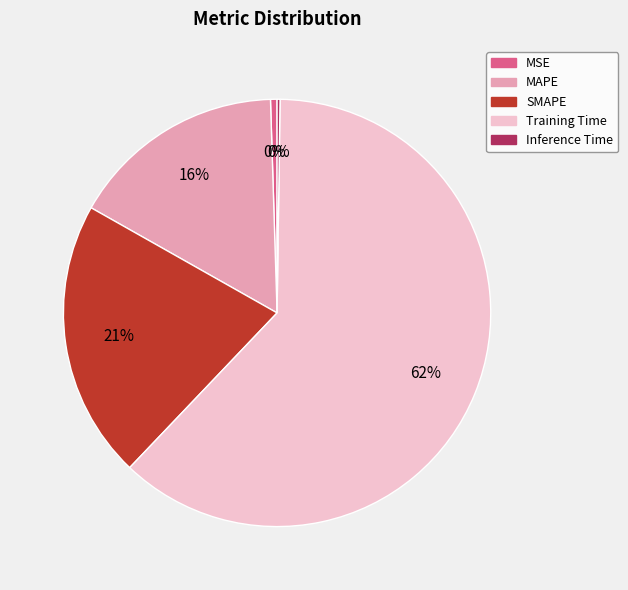

Which category has the biggest portion of the pie?

Training Time